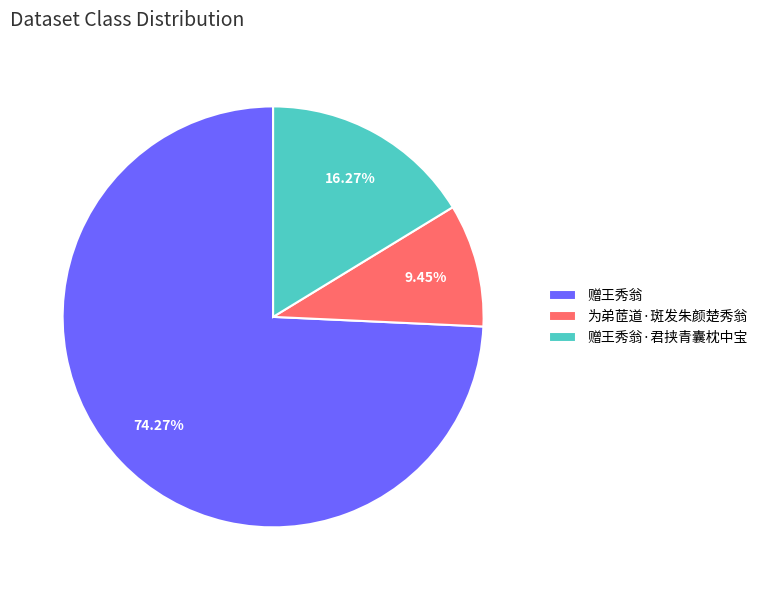

Rank the categories by value from highest to lowest.

赠王秀翁, 赠王秀翁·君挟青囊枕中宝, 为弟茝道·斑发朱颜楚秀翁